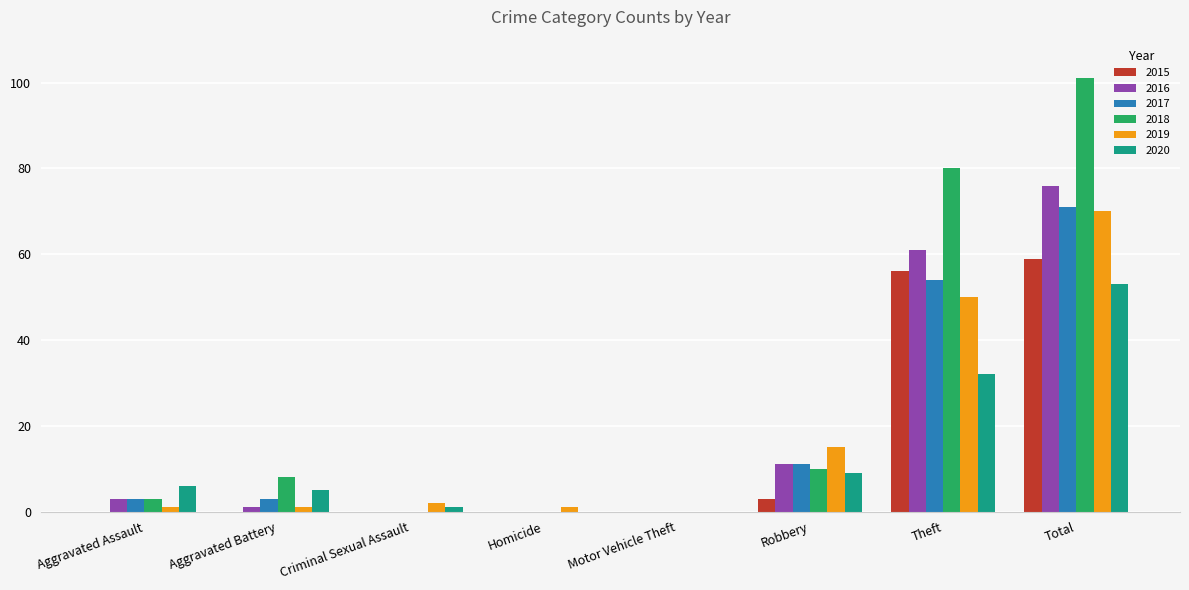

True or false: 2015 has a value of 0 at Aggravated Battery.

True